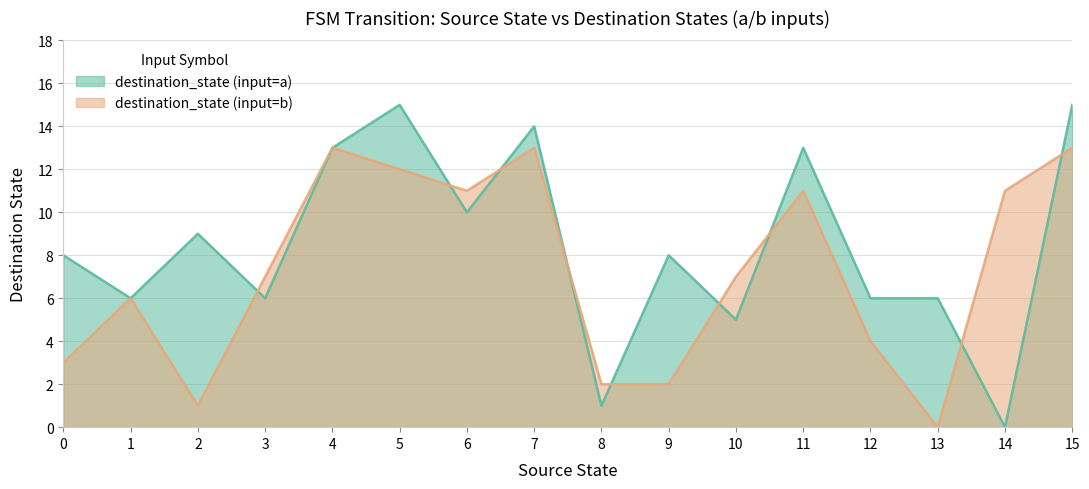

The value of source_state at 0 is 0. True or false?

True